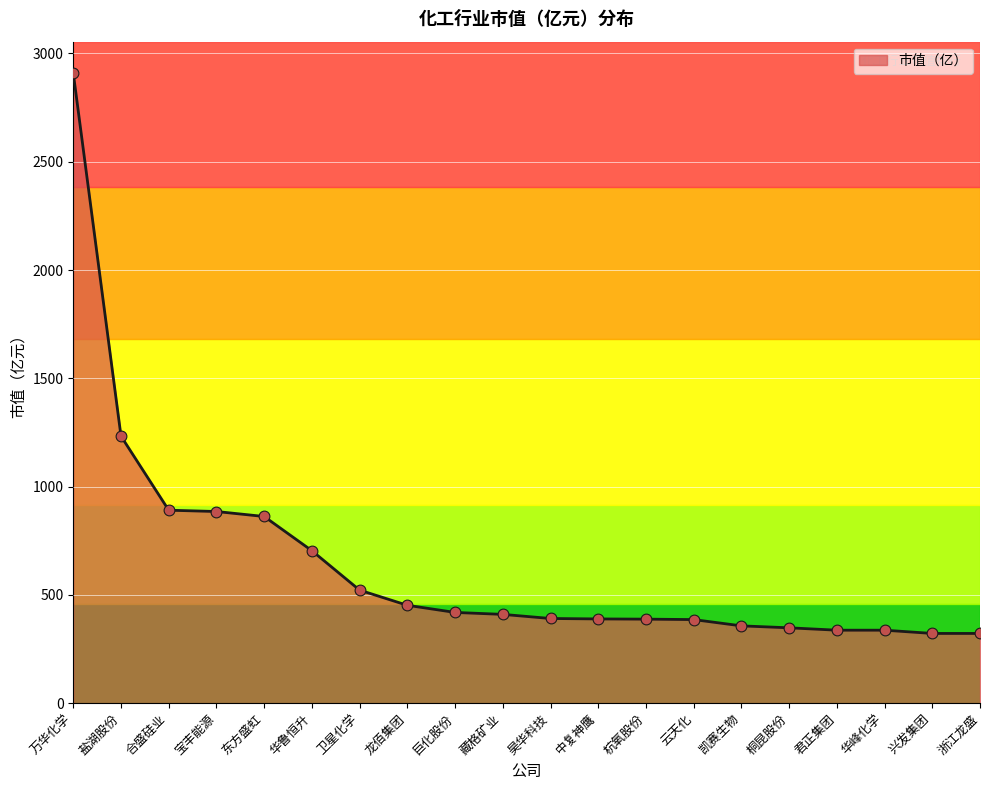

What is the ratio of the value at 东方盛虹 to the value at 中复神鹰?

2.2